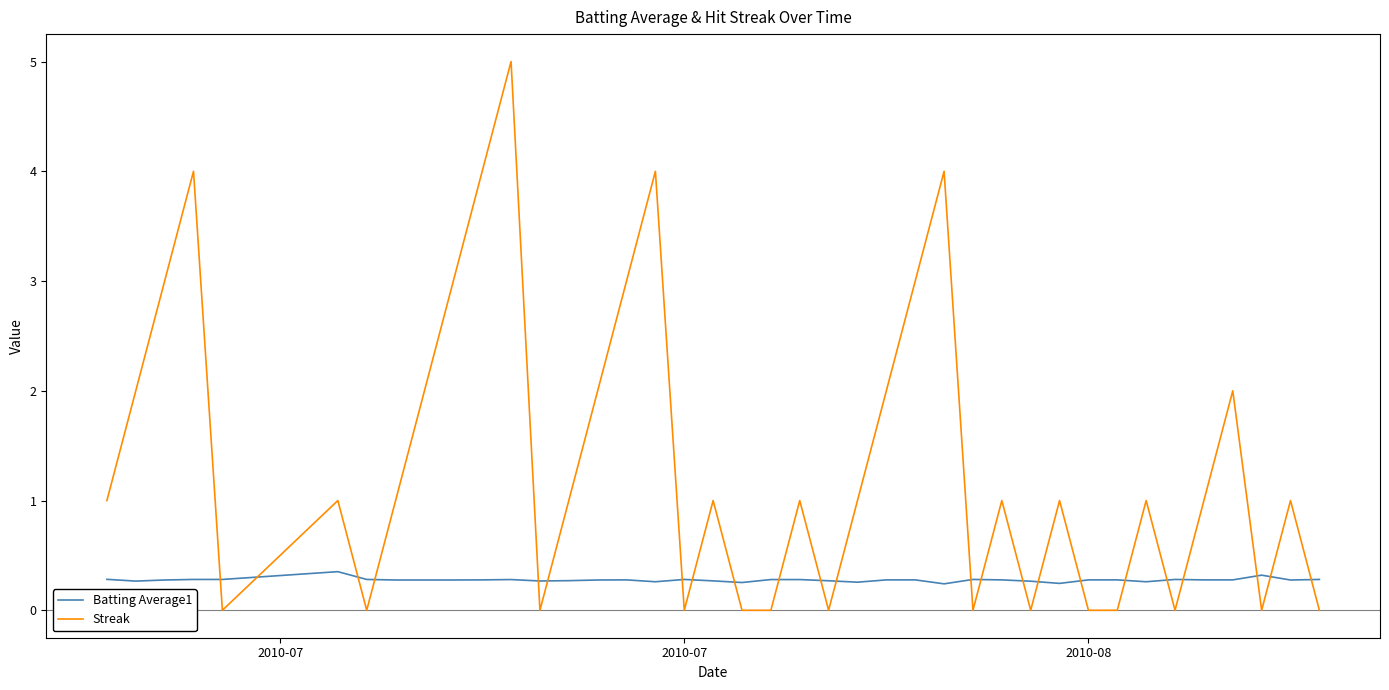

What is the difference between the maximum and minimum values in the Batting Average1 series?

0.1